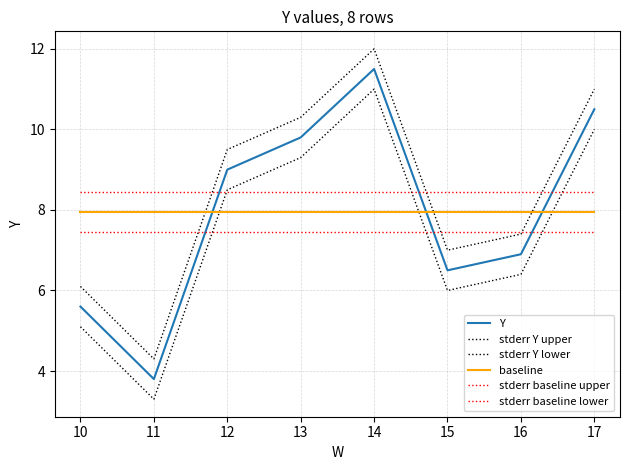

What is the average value of the stderr baseline lower series?

7.5